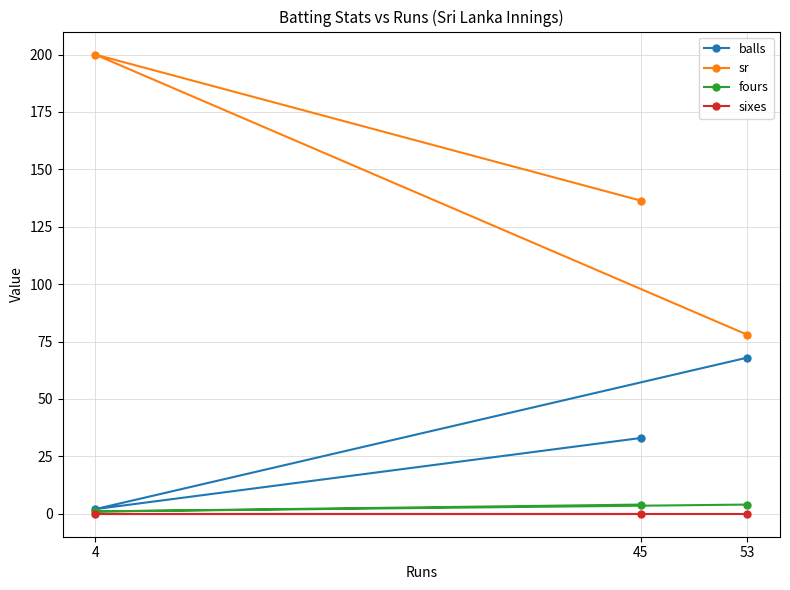

At which category is the sum across all series the highest?

4